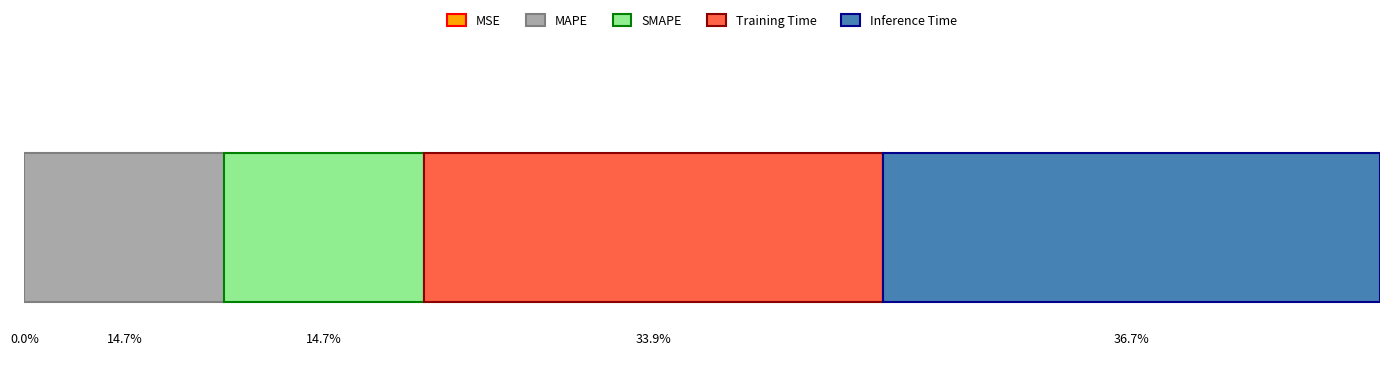

What is the label of the 1st bar from the left?

MSE